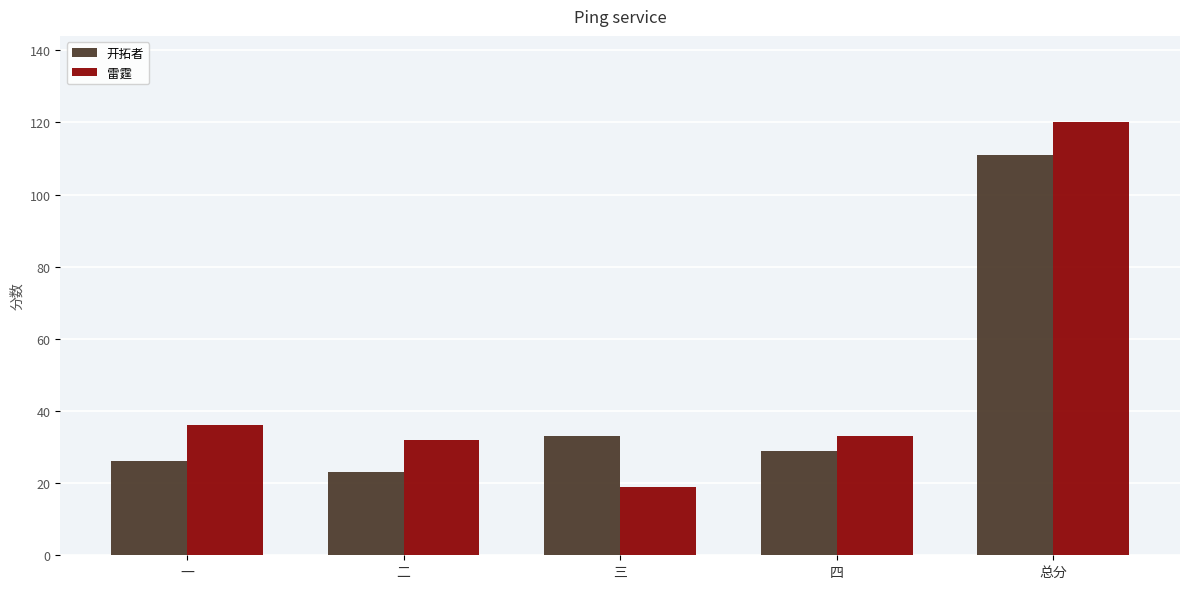

What is the minimum value for 开拓者?

23